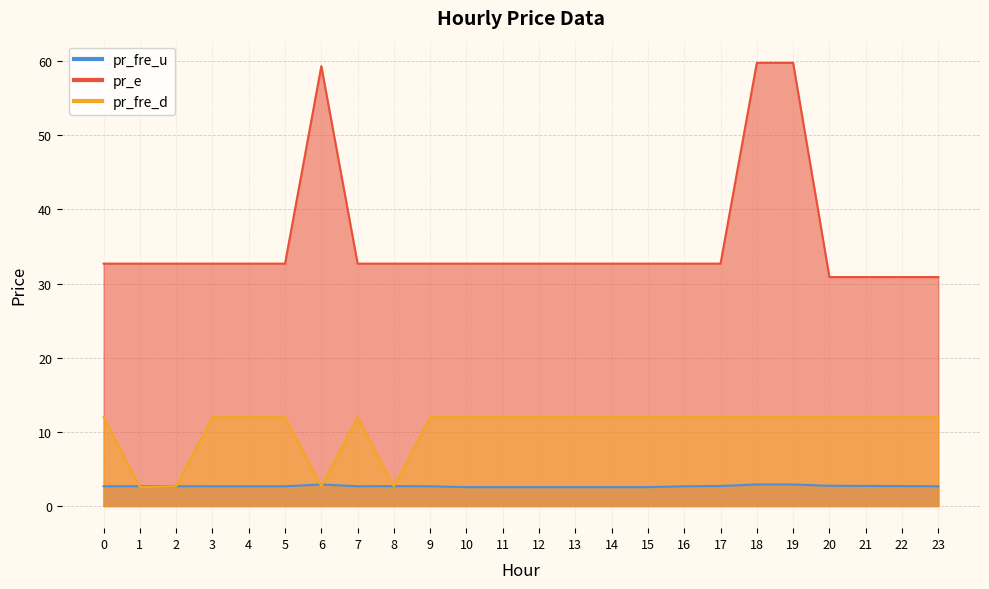

Read the pr_fre_u value at 21.

2.7